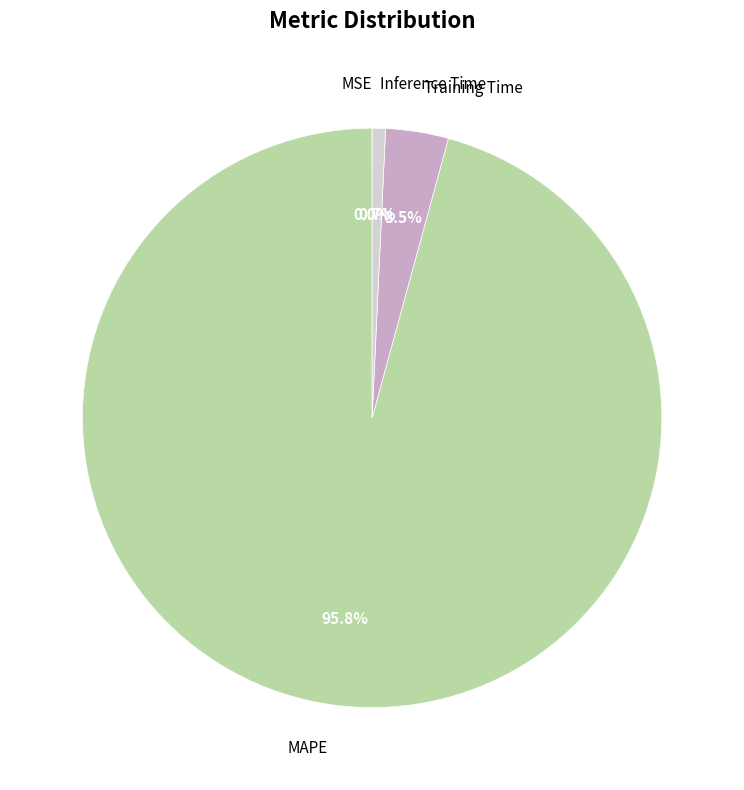

What percentage do MAPE and Training Time together represent?

99.3%